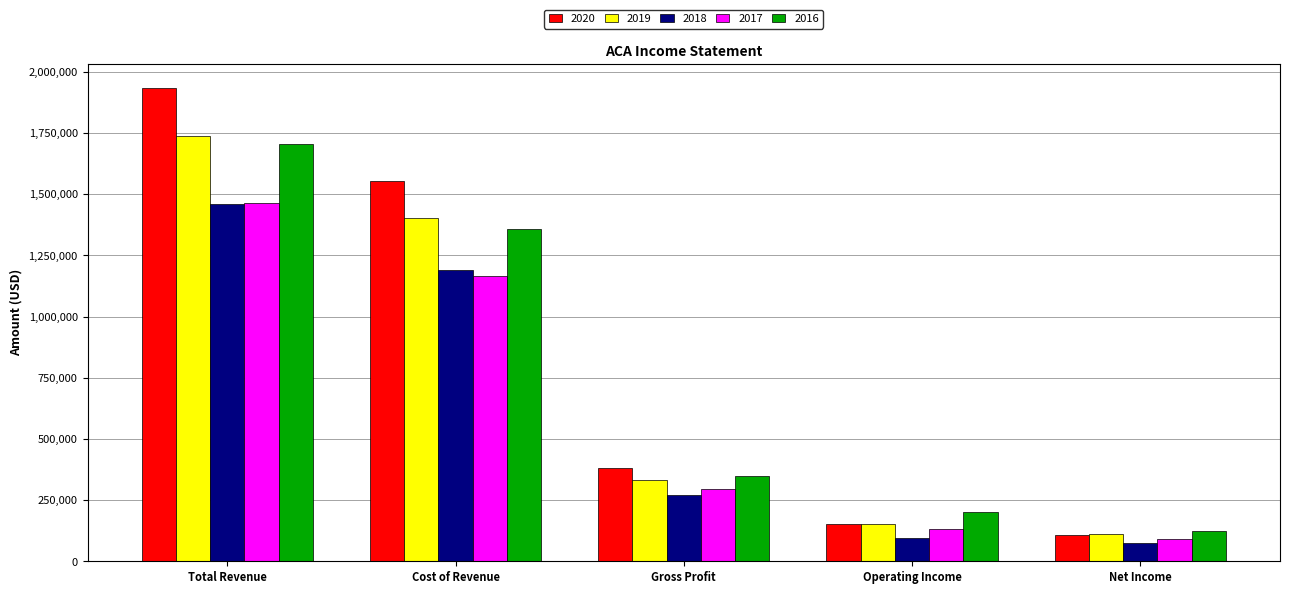

Reading right to left, extract all data points from this chart.

2020: Net Income=105800	Operating Income=151800	Gross Profit=382000	Cost of Revenue=1553600	Total Revenue=1935600
2019: Net Income=112200	Operating Income=152900	Gross Profit=332400	Cost of Revenue=1404500	Total Revenue=1736900
2018: Net Income=75700	Operating Income=94900	Gross Profit=272000	Cost of Revenue=1188400	Total Revenue=1460400
2017: Net Income=89700	Operating Income=131700	Gross Profit=294700	Cost of Revenue=1167700	Total Revenue=1462400
2016: Net Income=123000	Operating Income=200800	Gross Profit=348100	Cost of Revenue=1355900	Total Revenue=1704000